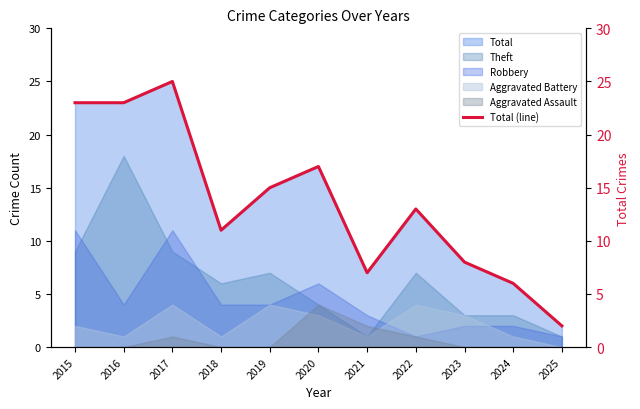

What is the sum of all values?

150